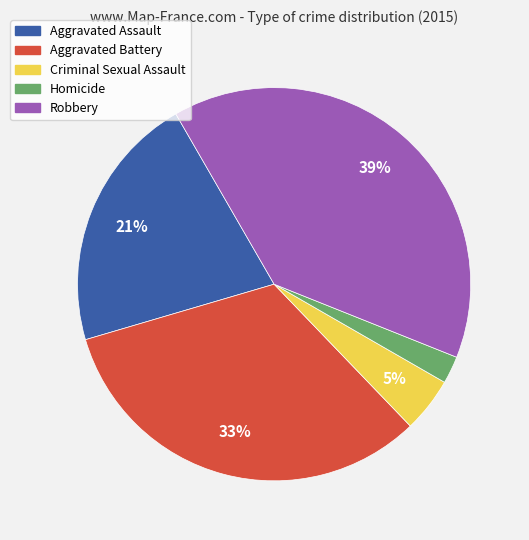

Rank the categories by value from highest to lowest.

Robbery, Aggravated Battery, Aggravated Assault, Criminal Sexual Assault, Homicide